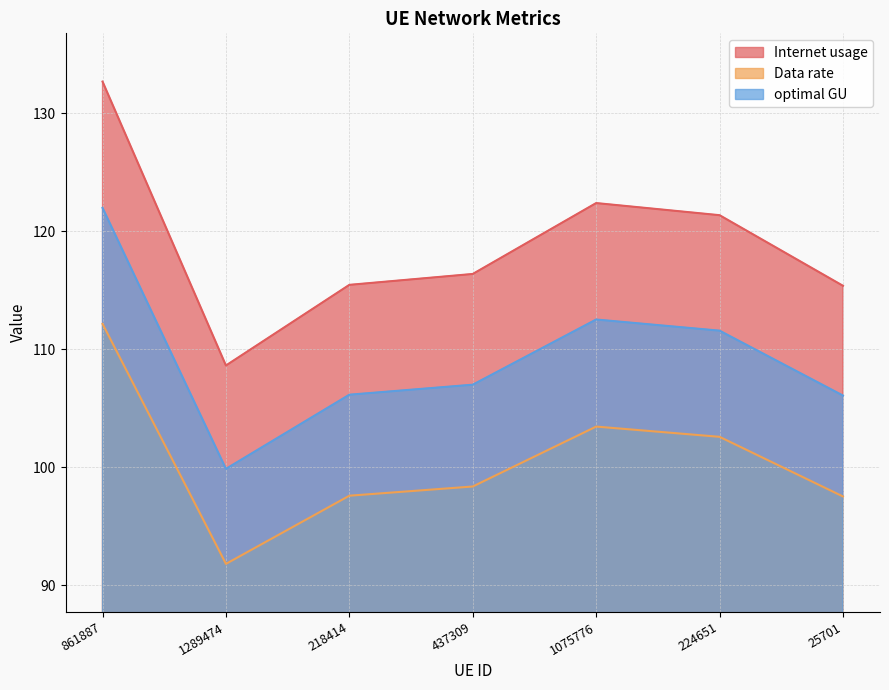

True or false: optimal GU and Data rate intersect in this chart.

False